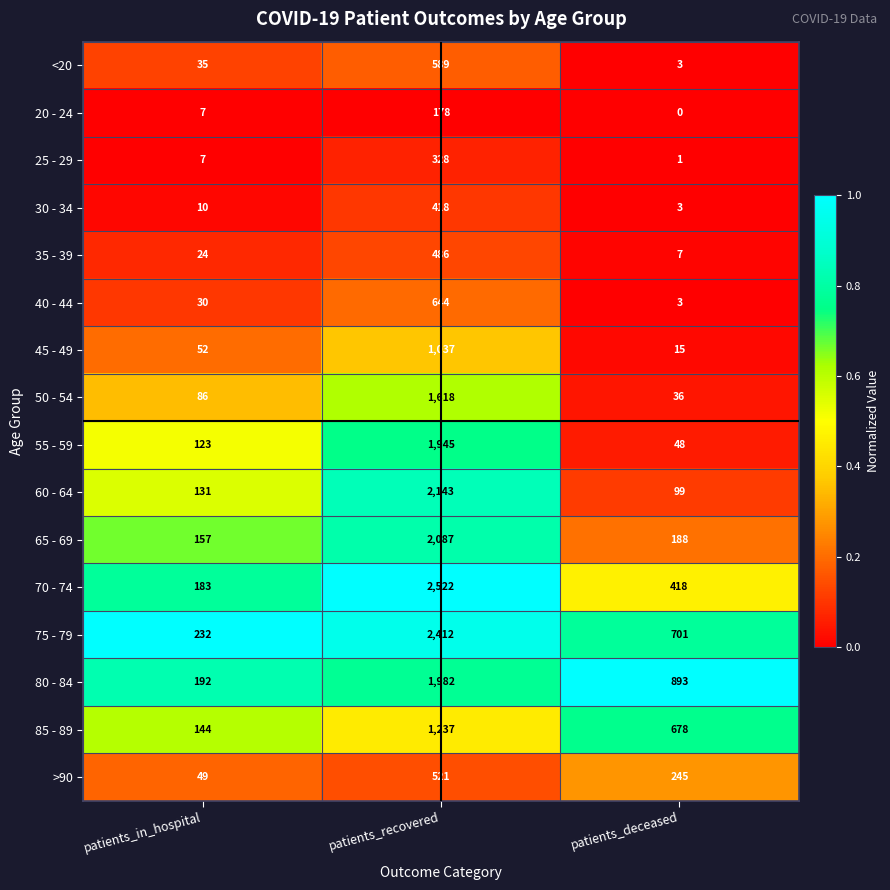

Which series has the widest spread of values?

70 - 74